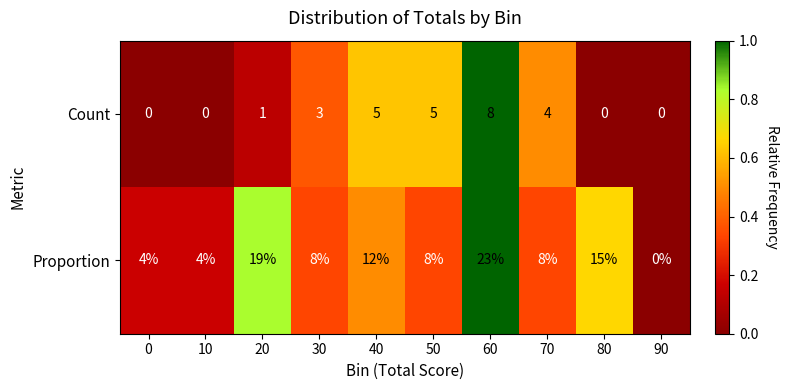

At which category does the chart reach its peak across all series?

60